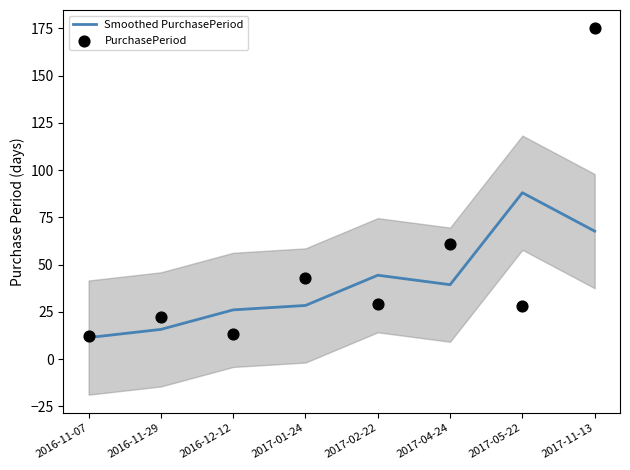

Which series contains the lowest Y value?

Smoothed PurchasePeriod